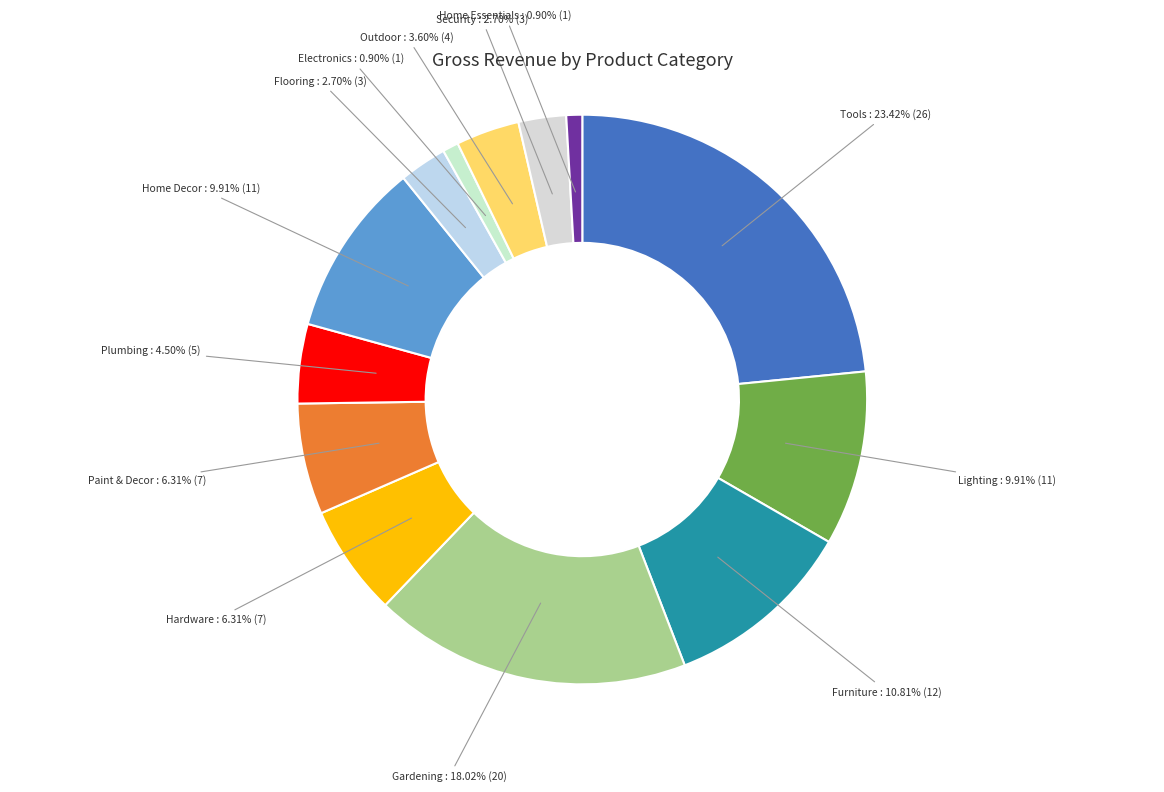

Which category has the biggest portion of the pie?

Tools